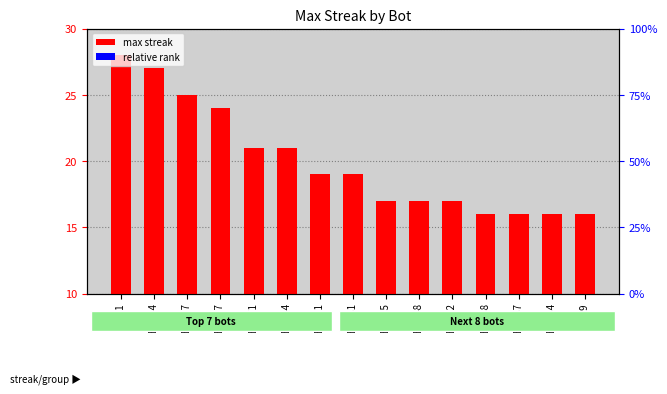

What is the label of the 5th bar from the left?

Bot 71